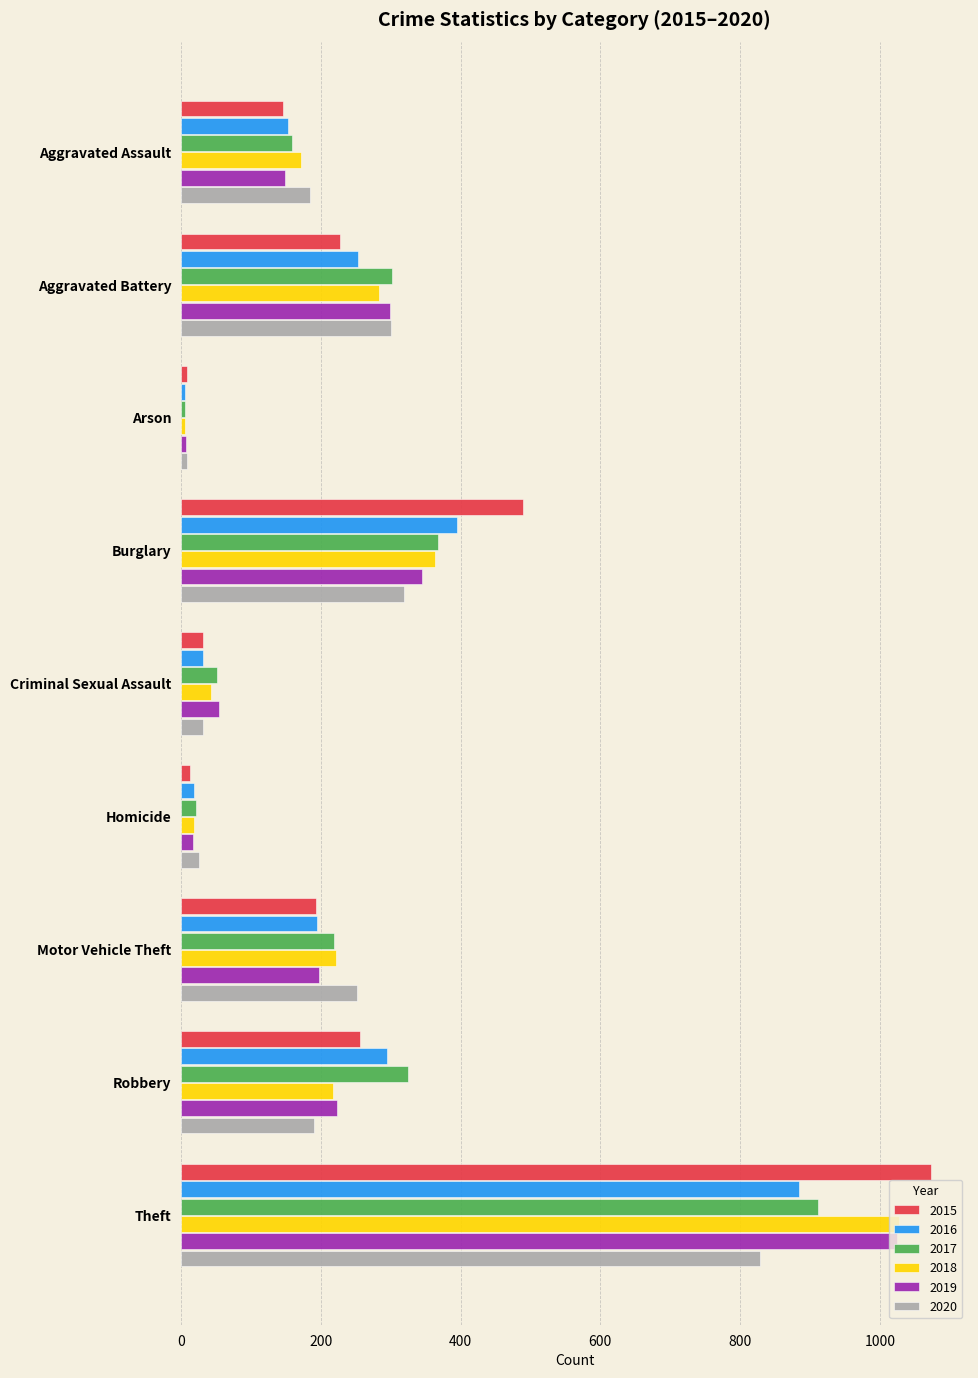

The value of 2019 at Robbery is 223. True or false?

True